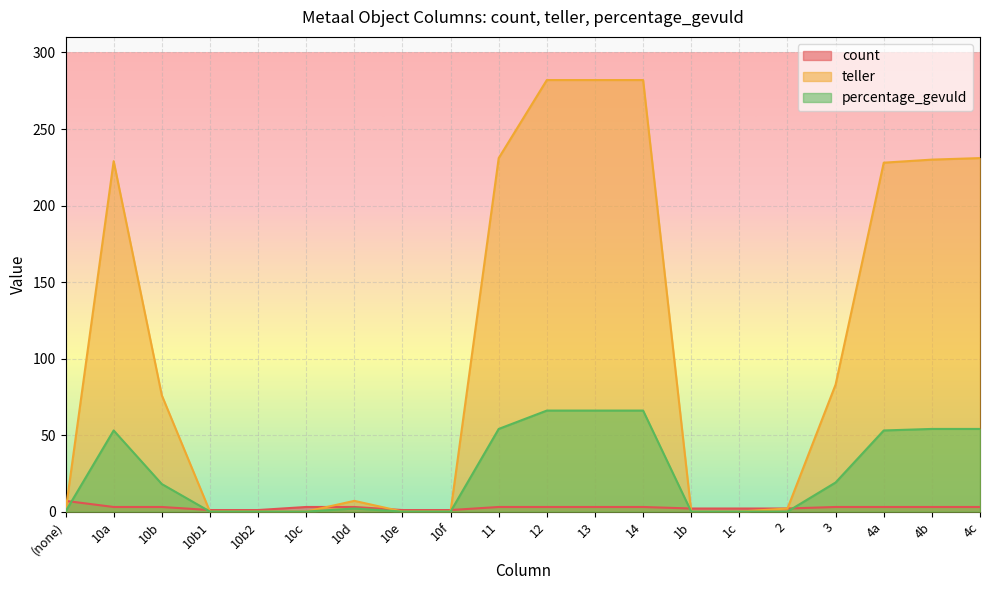

What are all the series names shown in the legend?

count, teller, percentage_gevuld